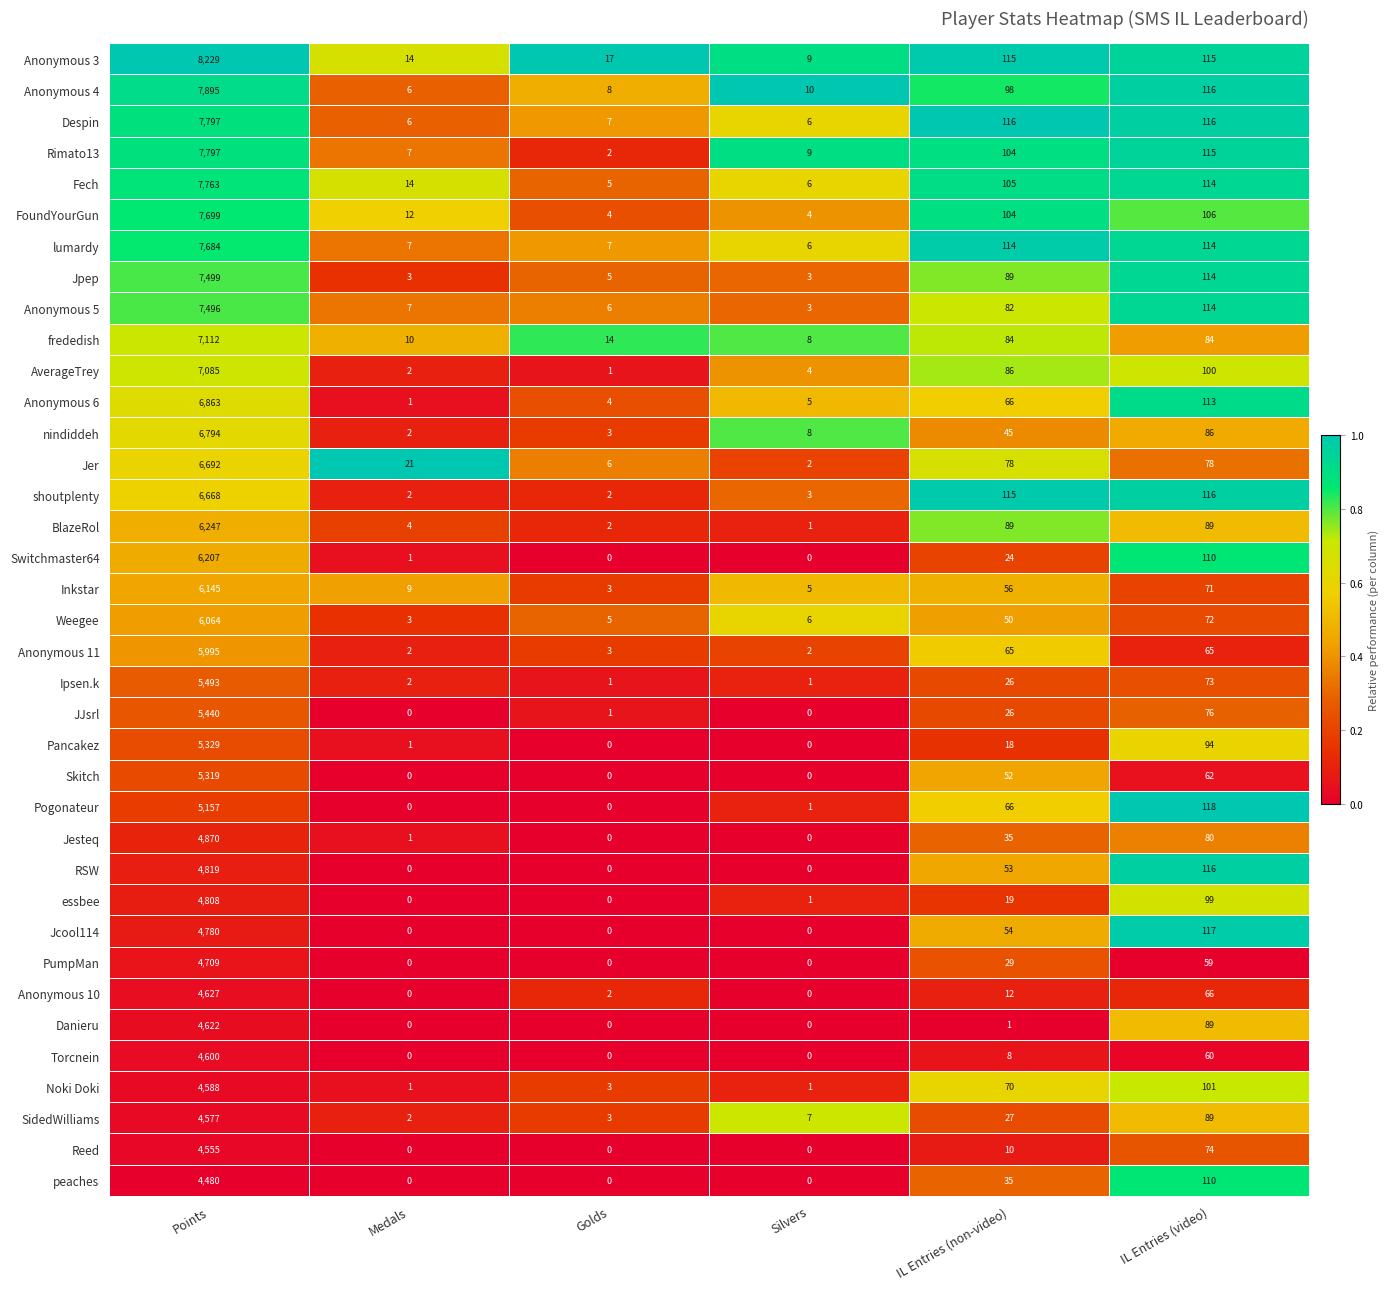

Which series has the widest spread of values?

Anonymous 3